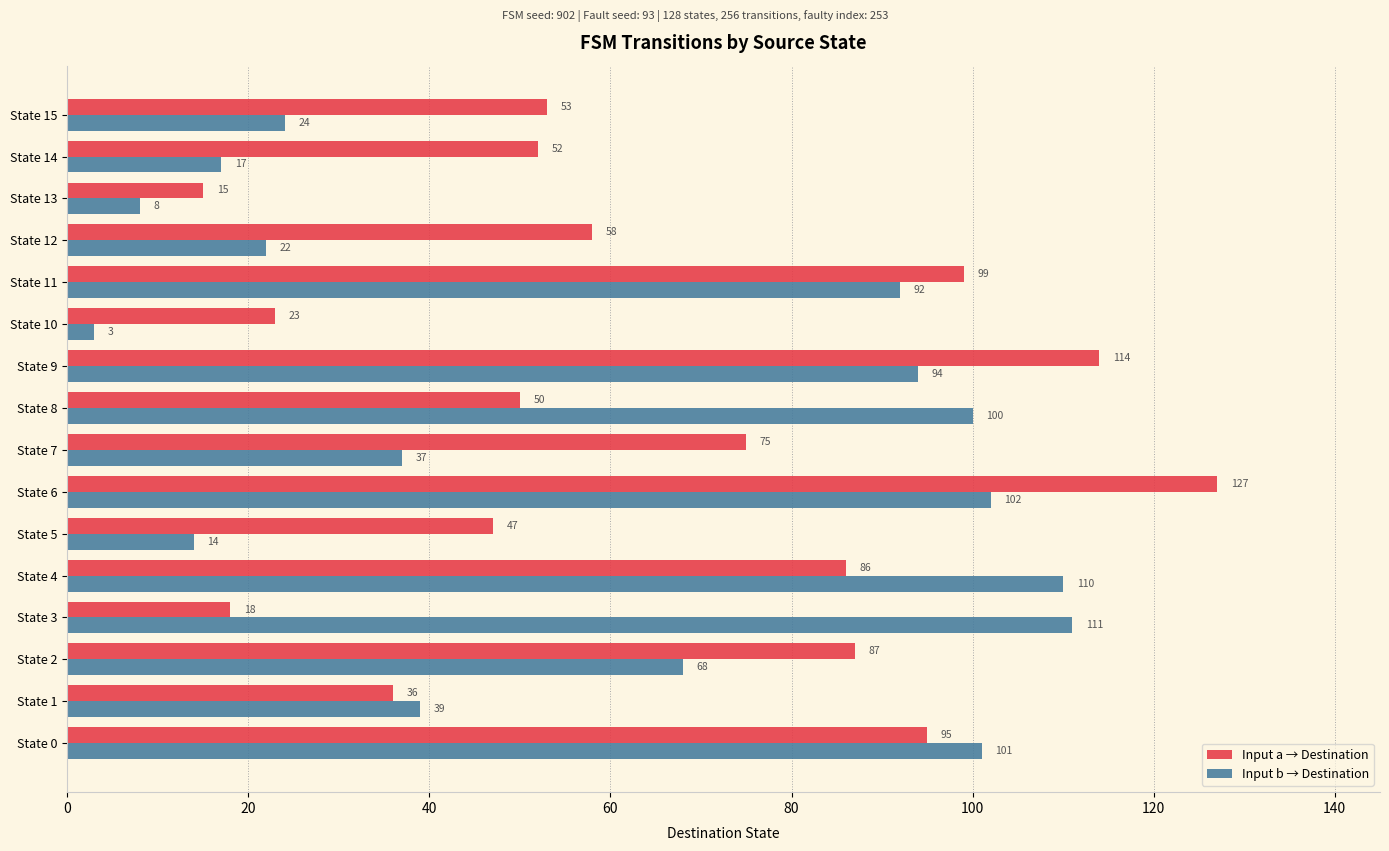

What is the difference between the Input a → Destination values at State 13 and State 2?

72